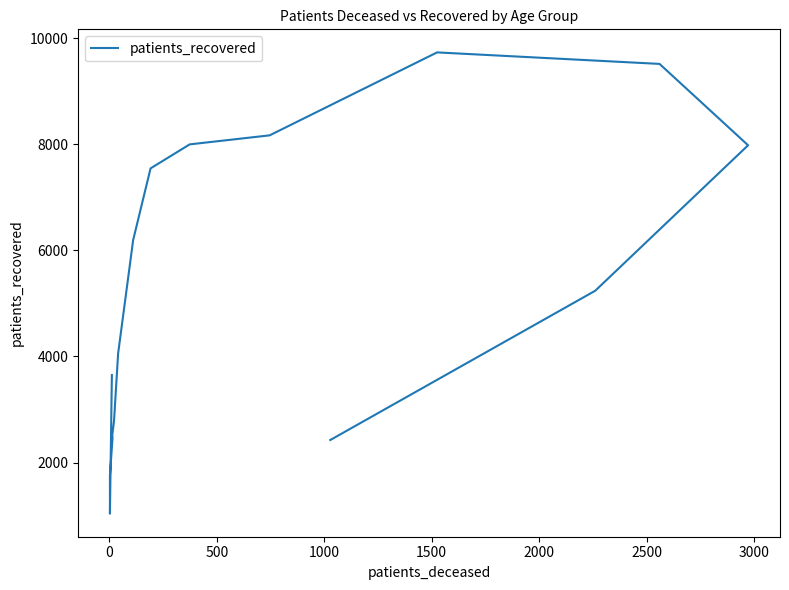

What is the difference between the values at 1000 and −500?

1192